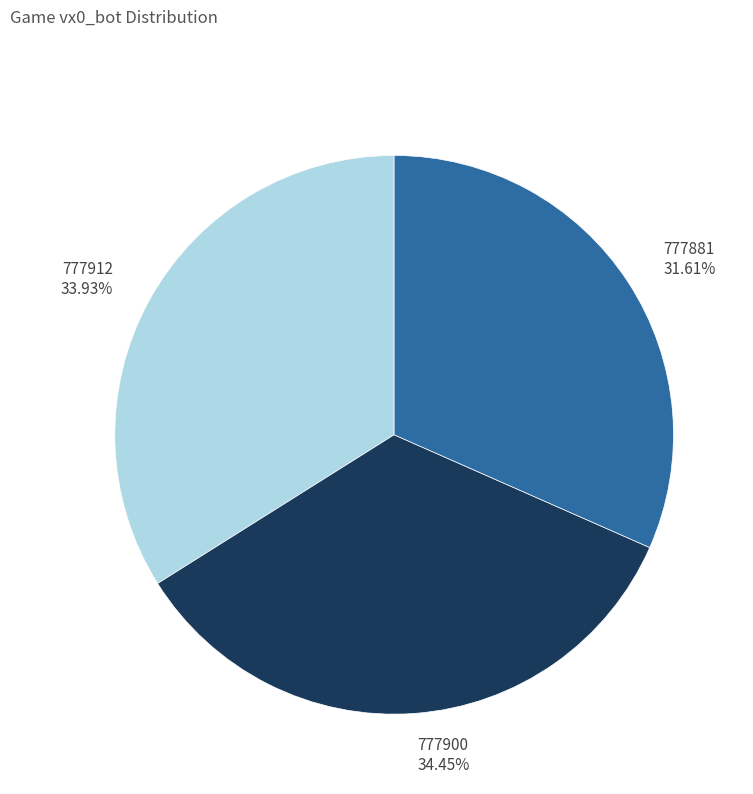

How many segments does this pie chart have?

3